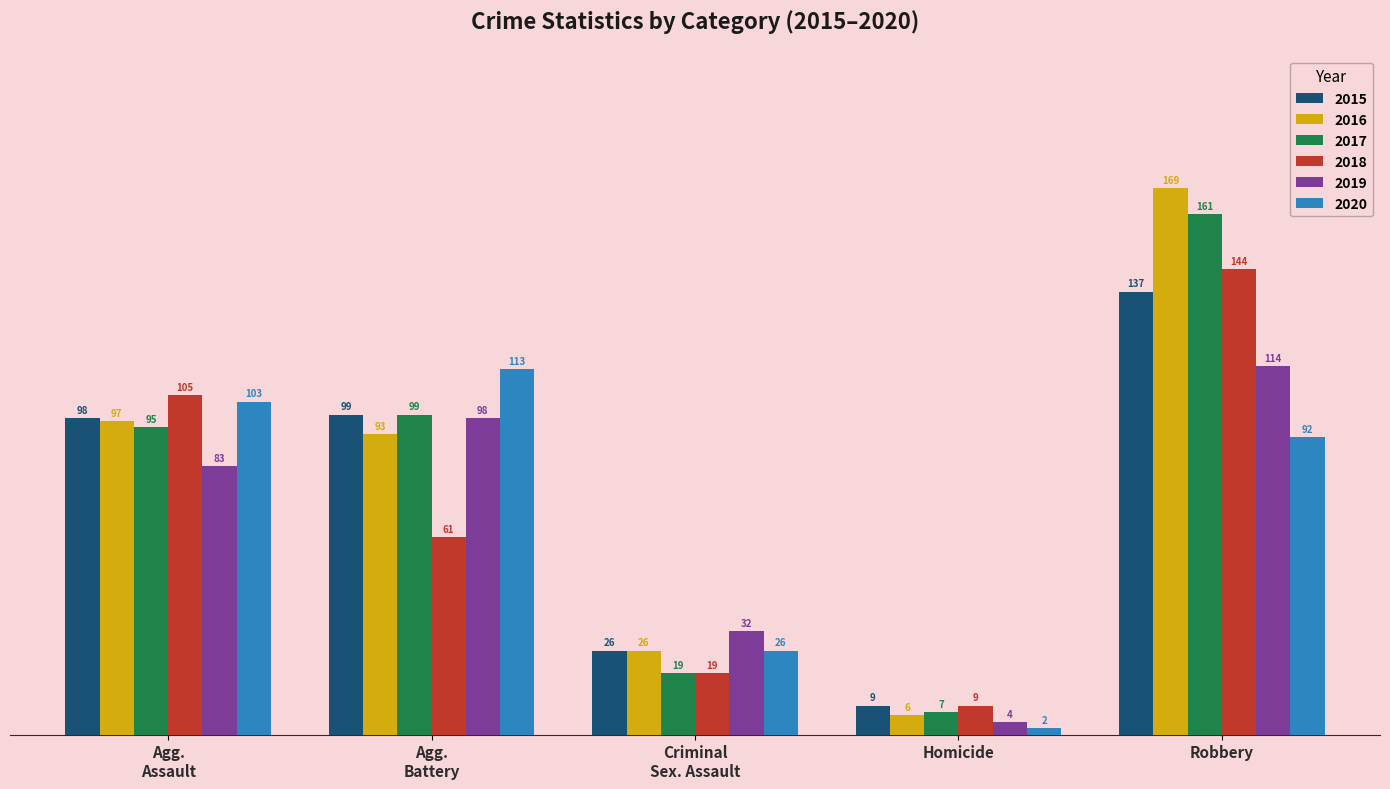

What is the average value of the 2019 series?

66